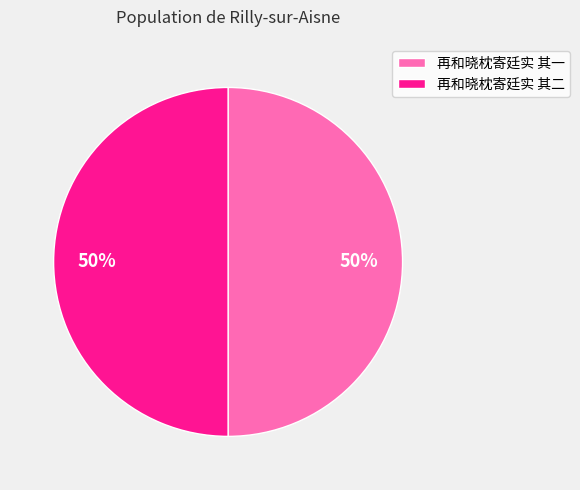

How many slices are in this pie chart?

2